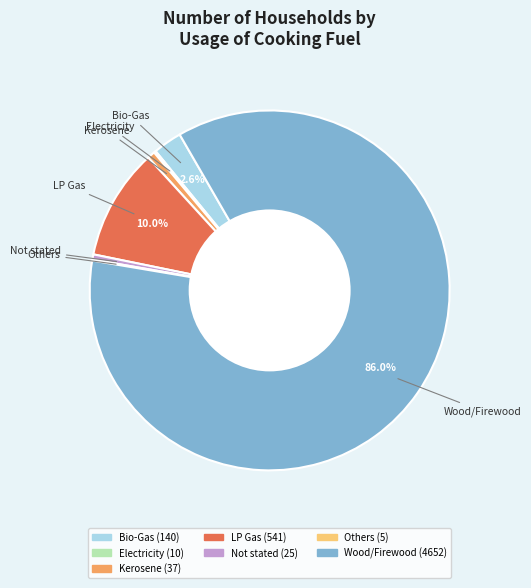

What is the largest slice in the pie chart?

Wood/Firewood